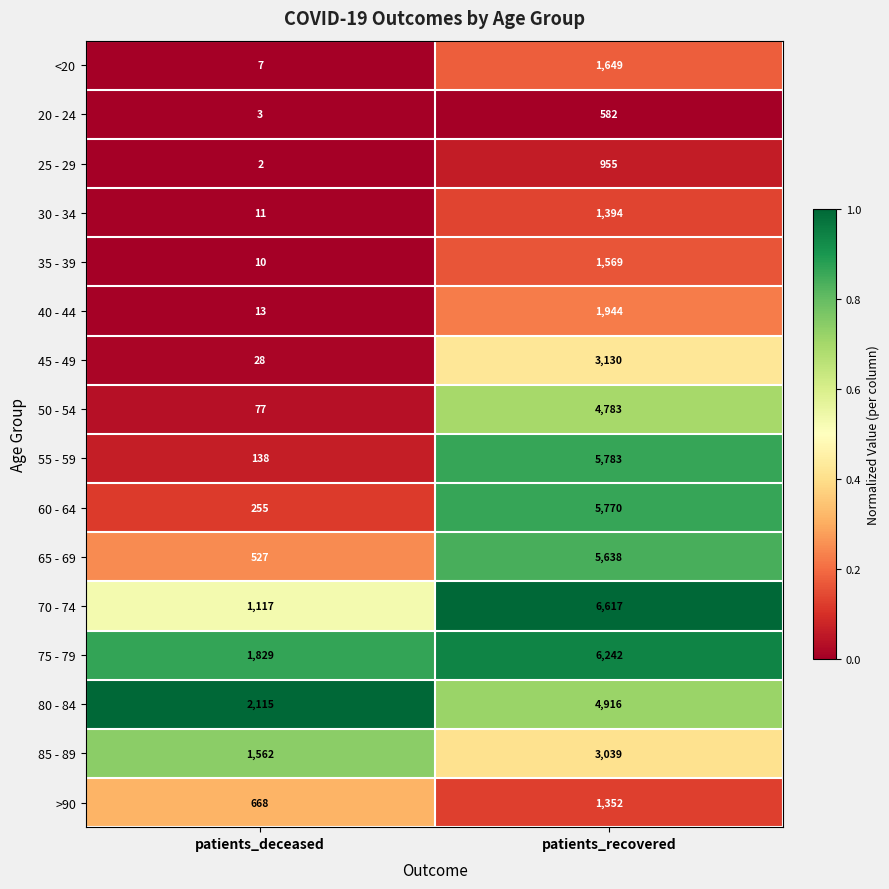

True or false: 65 - 69 has a value of 886 at patients_deceased.

False